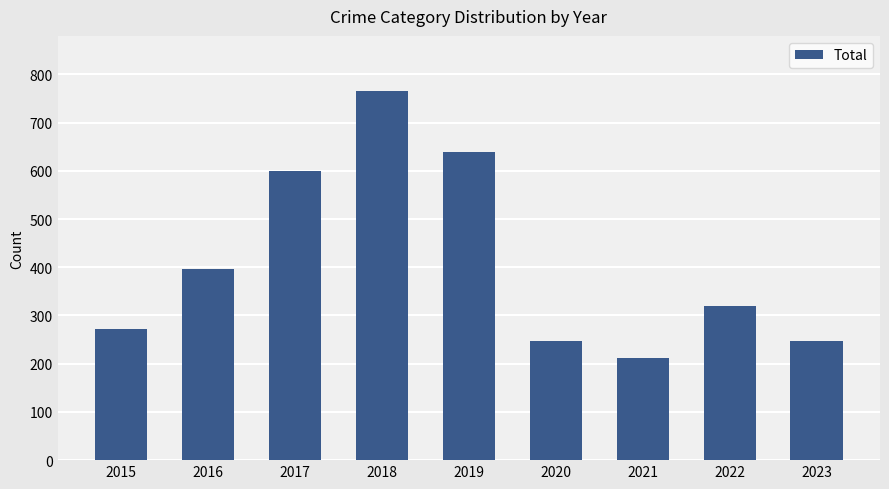

Which category has the highest value across all series?

2018